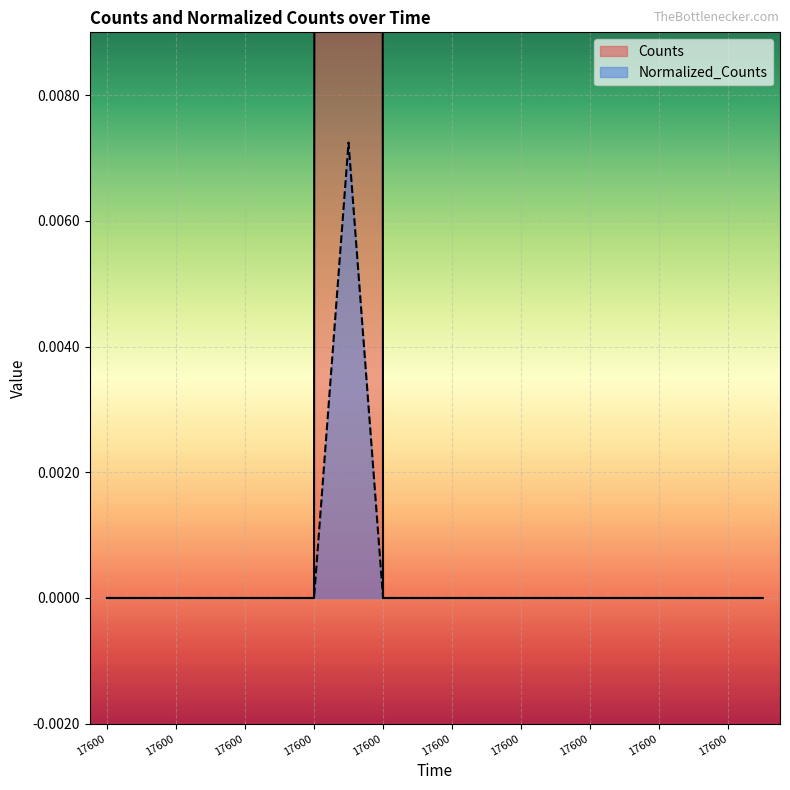

Reading right to left, what are all the values shown in this chart?

Counts: 0.0	0.0	0.0	0.0	0.0	0.0	0.0	0.0	0.0	0.0	0.0	0.0	1.0	0.0	0.0	0.0	0.0	0.0	0.0	0.0
Normalized_Counts: 0.0	0.0	0.0	0.0	0.0	0.0	0.0	0.0	0.0	0.0	0.0	0.0	0.0	0.0	0.0	0.0	0.0	0.0	0.0	0.0